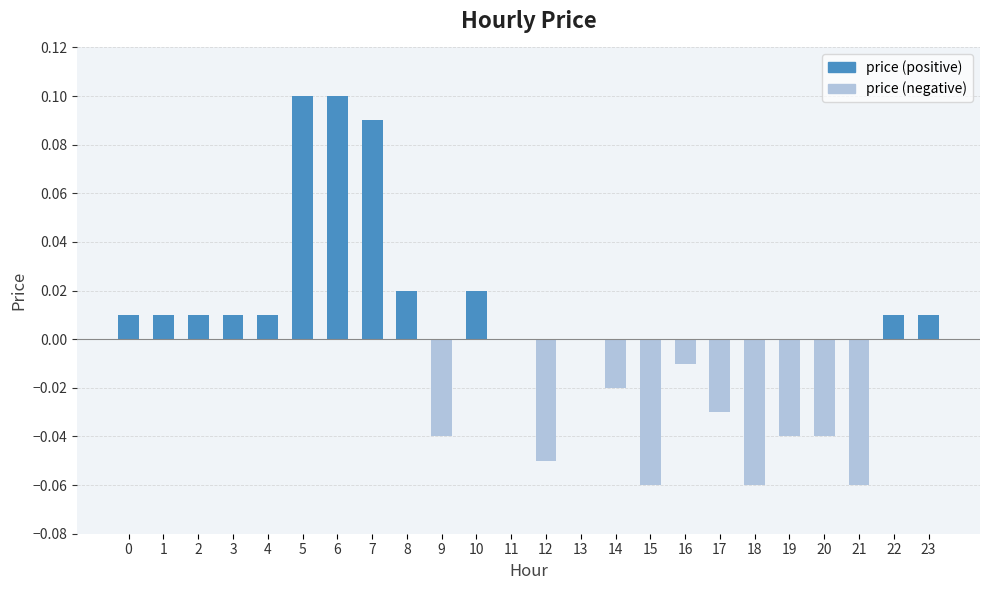

Reading right to left, extract all data points from this chart.

23=0.0	22=0.0	21=-0.1	20=-0.0	19=-0.0	18=-0.1	17=-0.0	16=-0.0	15=-0.1	14=-0.0	13=0.0	12=-0.1	11=0.0	10=0.0	9=-0.0	8=0.0	7=0.1	6=0.1	5=0.1	4=0.0	3=0.0	2=0.0	1=0.0	0=0.0